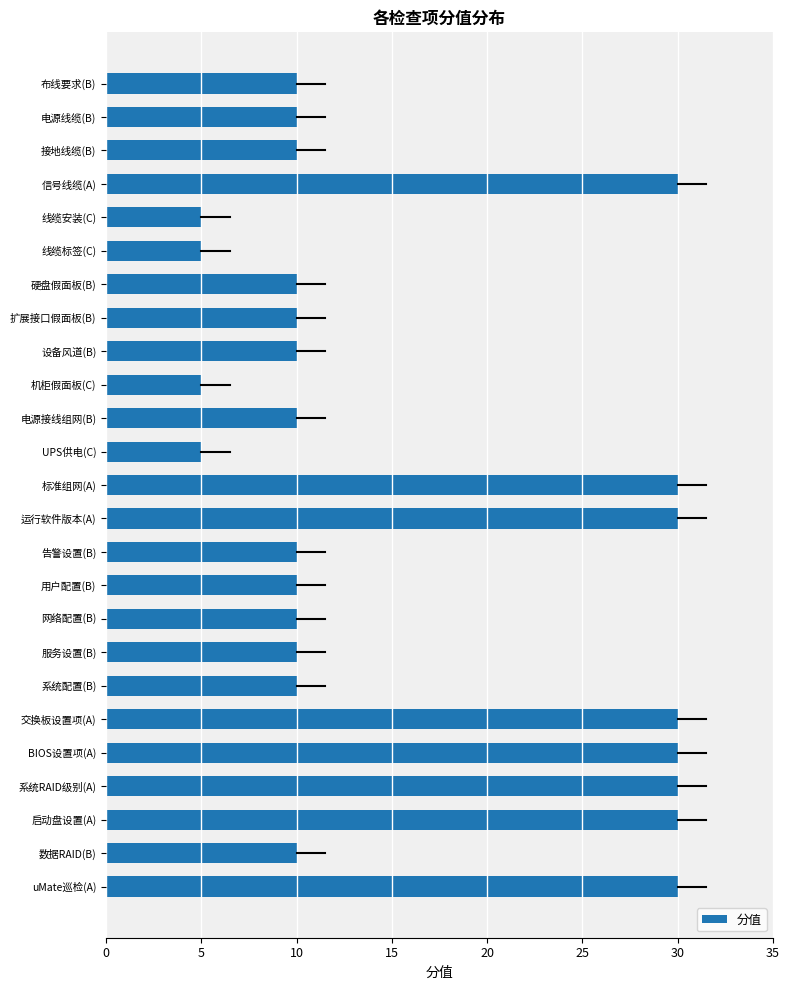

What is the difference between the maximum and minimum values?

25